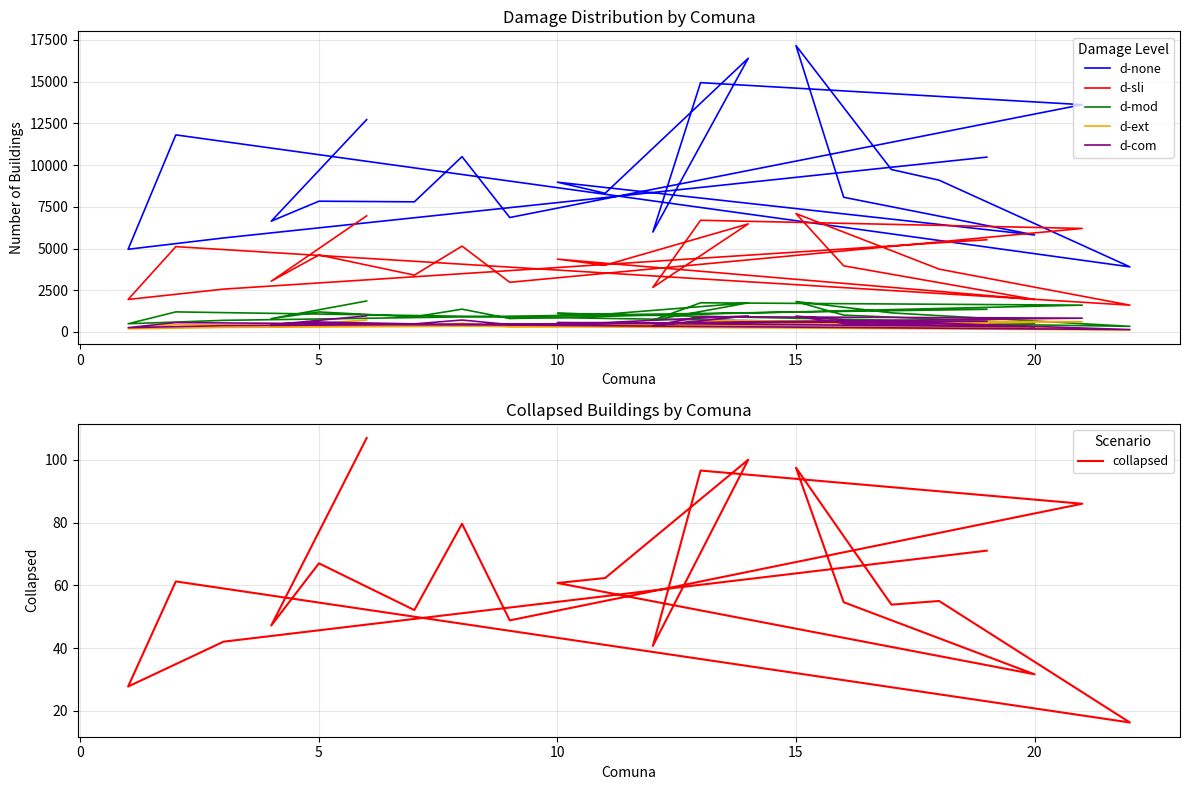

True or false: collapsed has more than 2 interior local peaks.

True